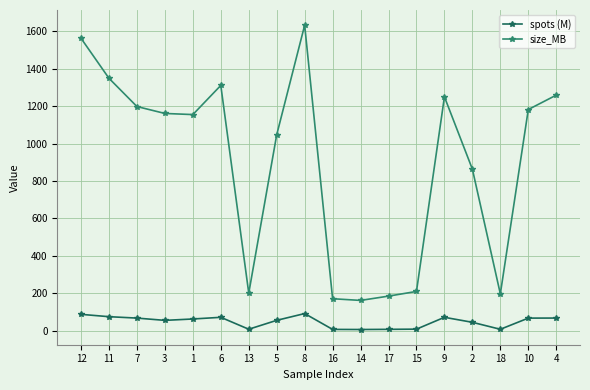

What is the total value across all series at 12?

1649.5